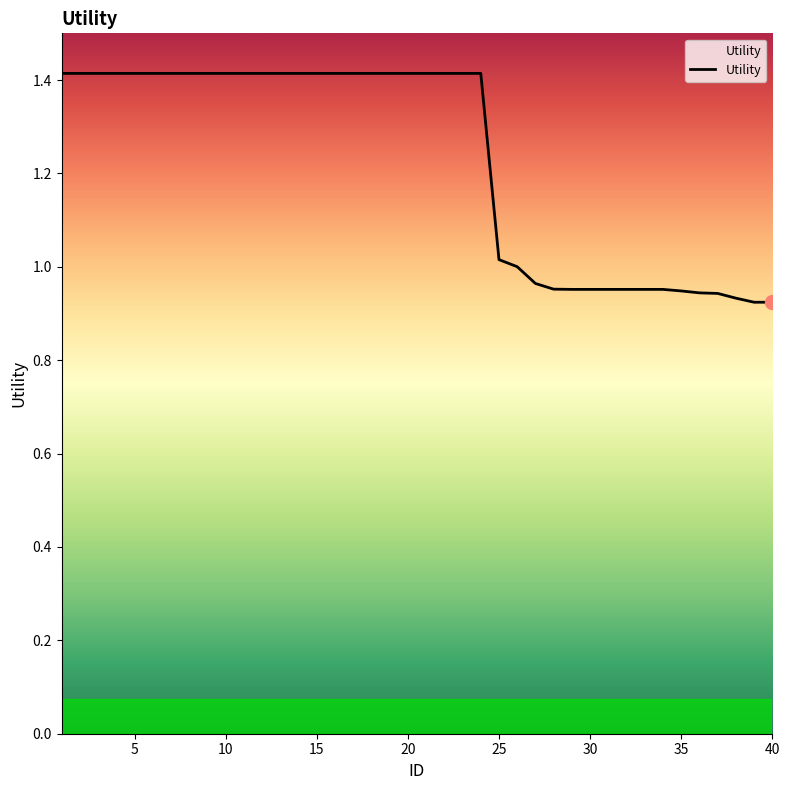

What is the average value?

1.2